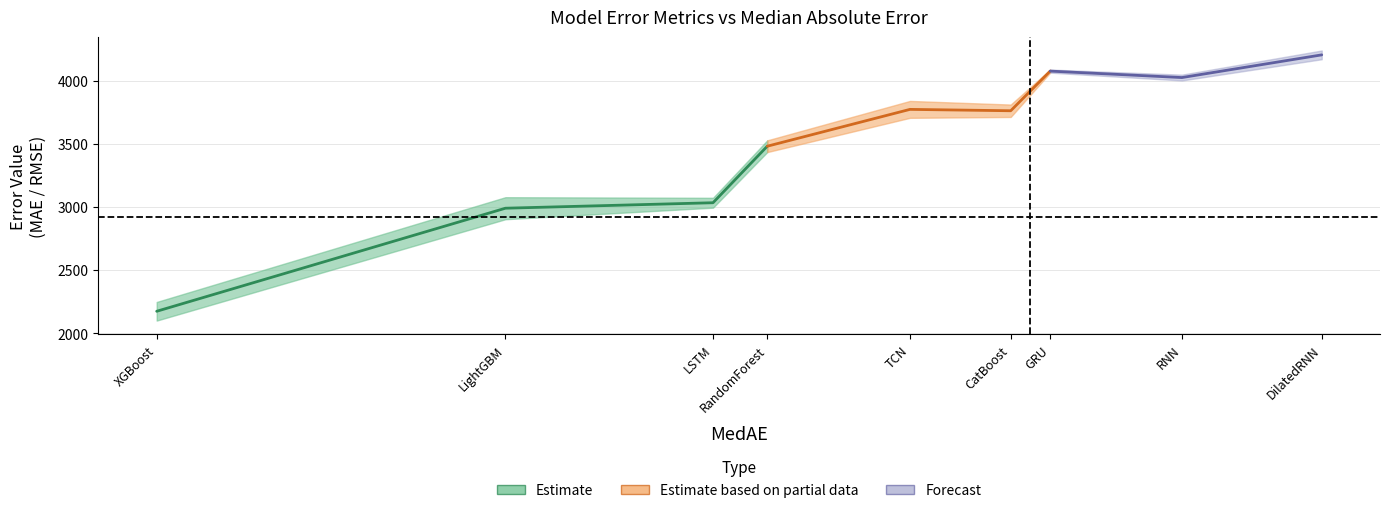

How many distinct data groups are displayed?

3